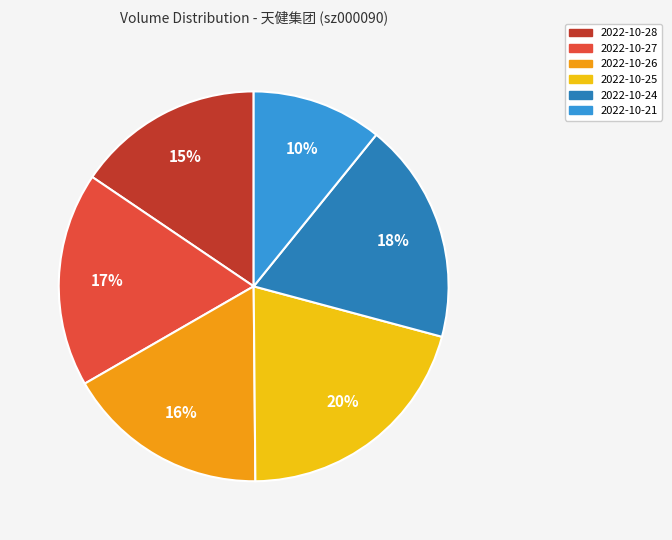

The 2022-10-24 slice represents 18% of the pie. True or false?

True